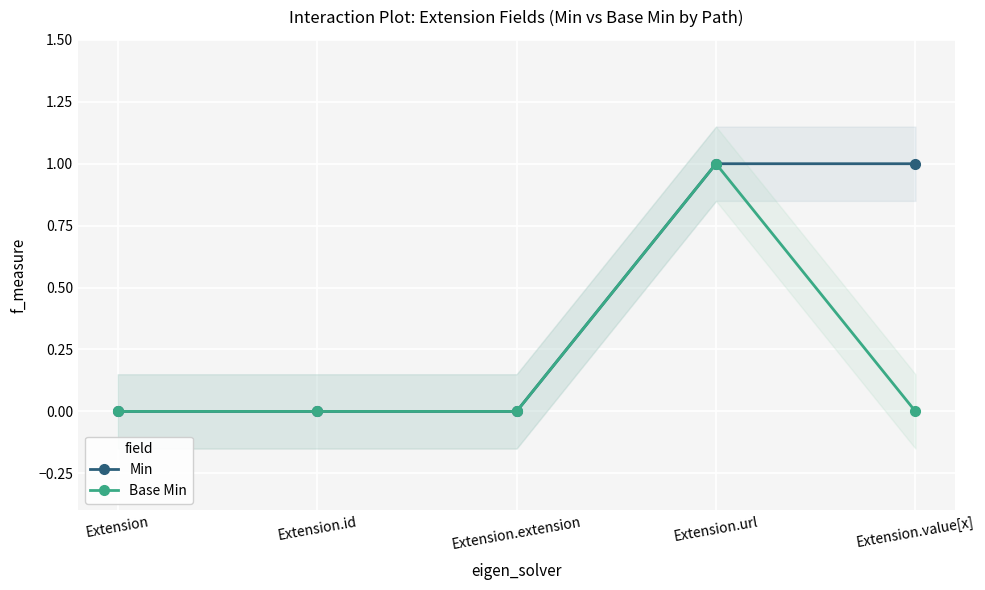

Rank the series by their average value, from highest to lowest.

Min, Base Min